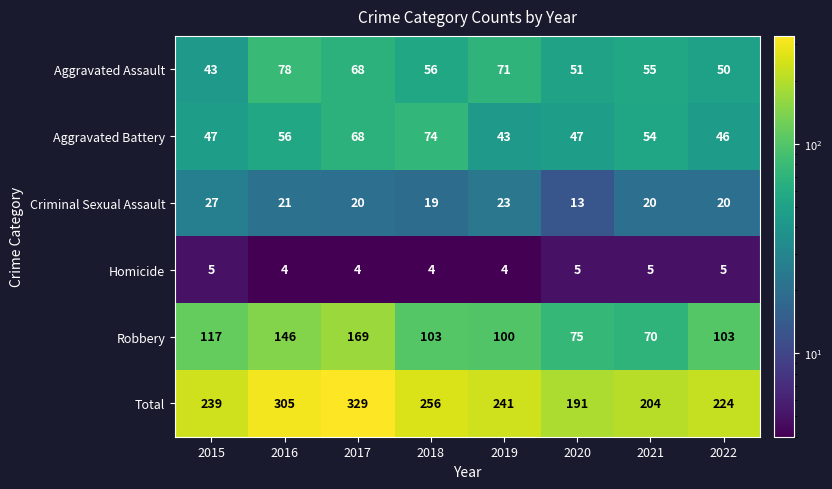

Rank the series at 2022 from lowest to highest value.

Homicide, Criminal Sexual Assault, Aggravated Battery, Aggravated Assault, Robbery, Total